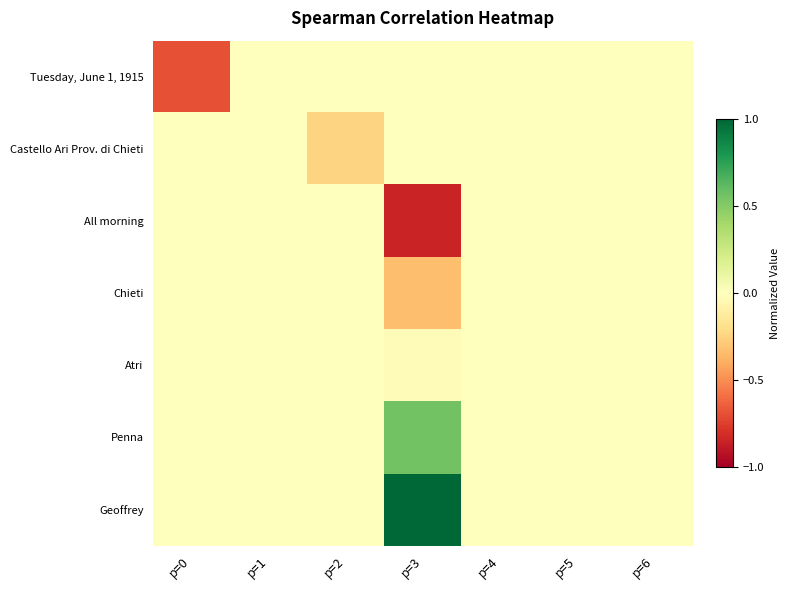

Between p=1 and p=0, which is larger?

p=1